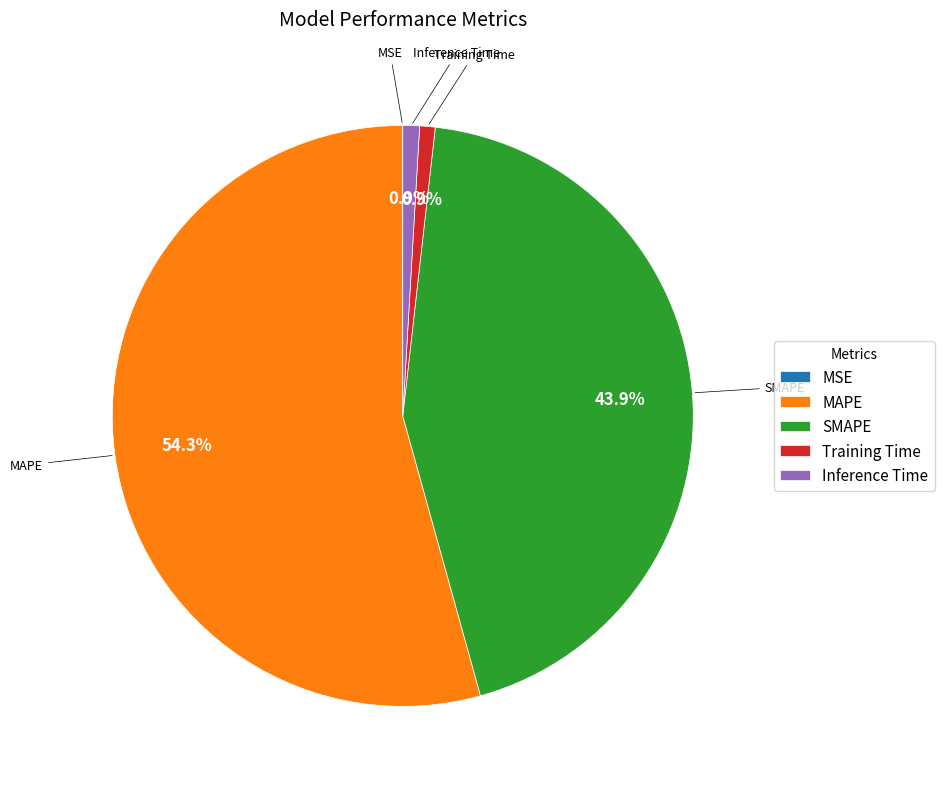

The Inference Time slice represents 11% of the pie. True or false?

False